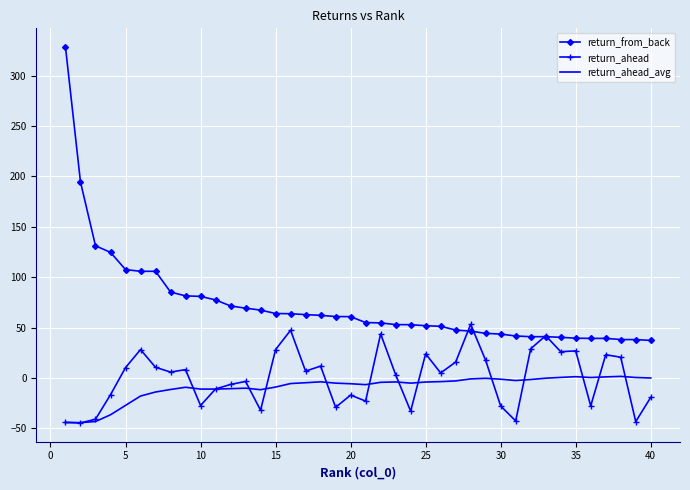

What is the lowest value of the return_ahead series?

-44.7